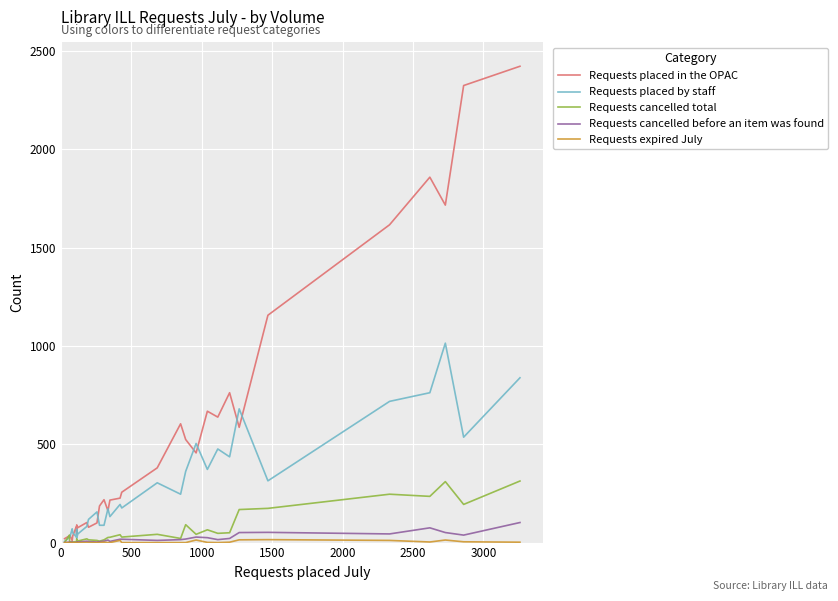

Is this an area chart (filled region under the line)?

No